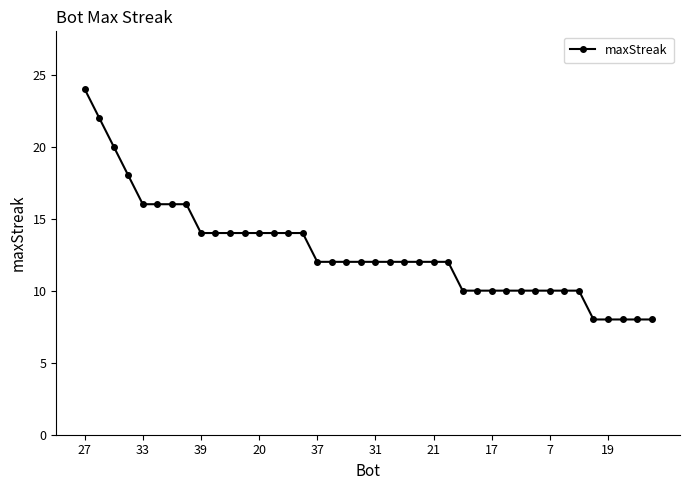

What is the greatest value displayed?

24